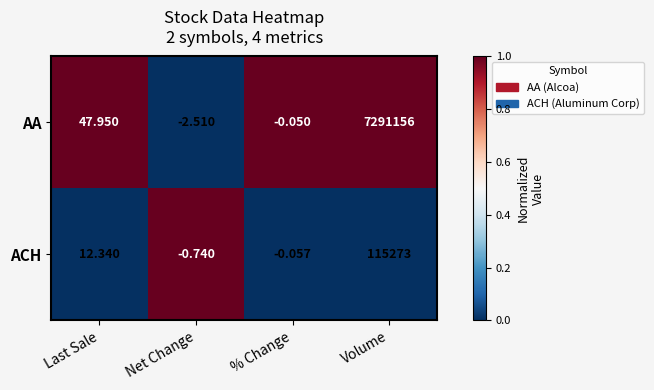

Rank the categories by ACH value from highest to lowest.

Volume, Last Sale, % Change, Net Change